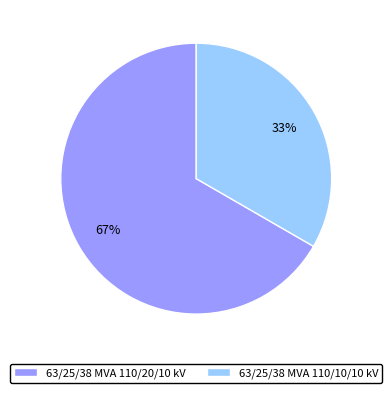

The 63/25/38 MVA 110/10/10 kV slice represents 33% of the pie. True or false?

True